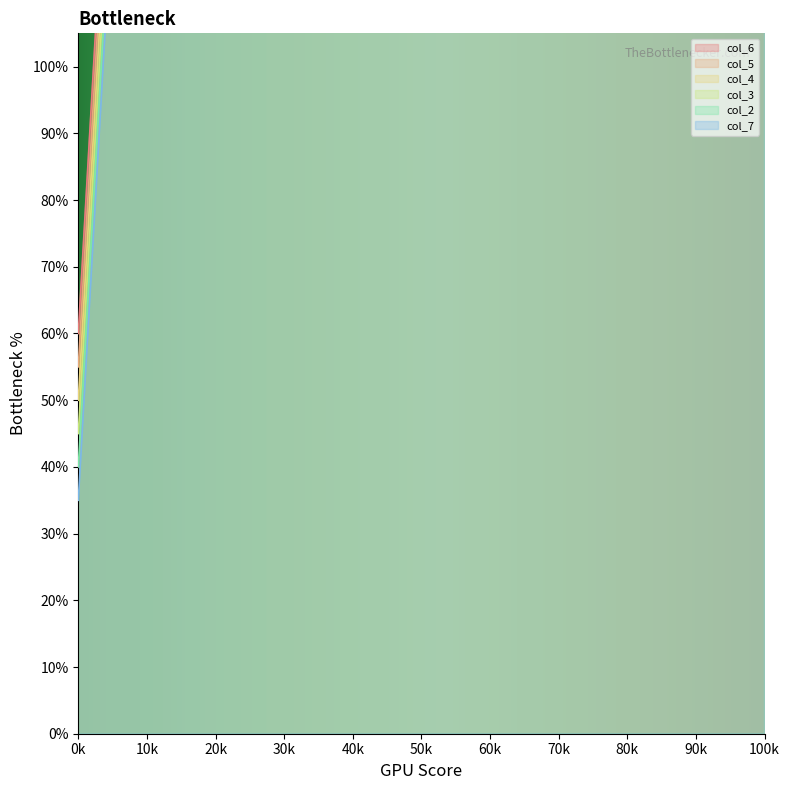

At how many categories does at least one series exceed 135?

6